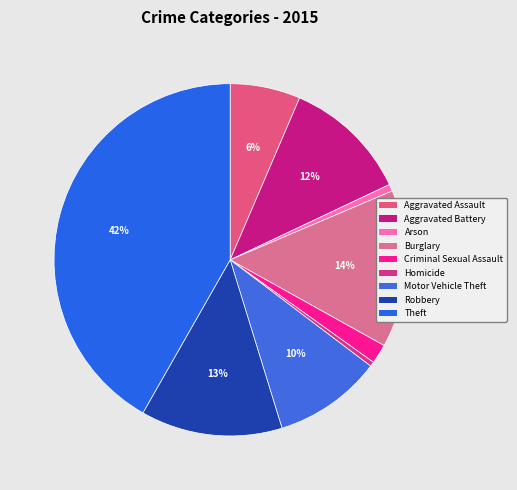

To the nearest percent, what percentage of the pie is Robbery?

13%